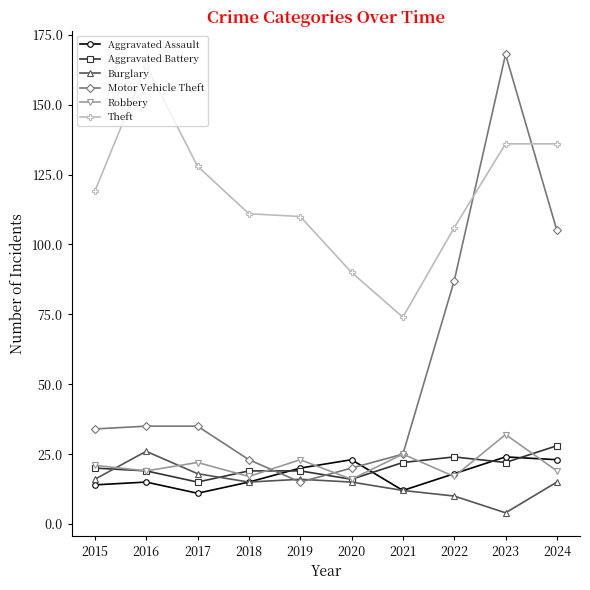

True or false: Robbery and Theft intersect in this chart.

False